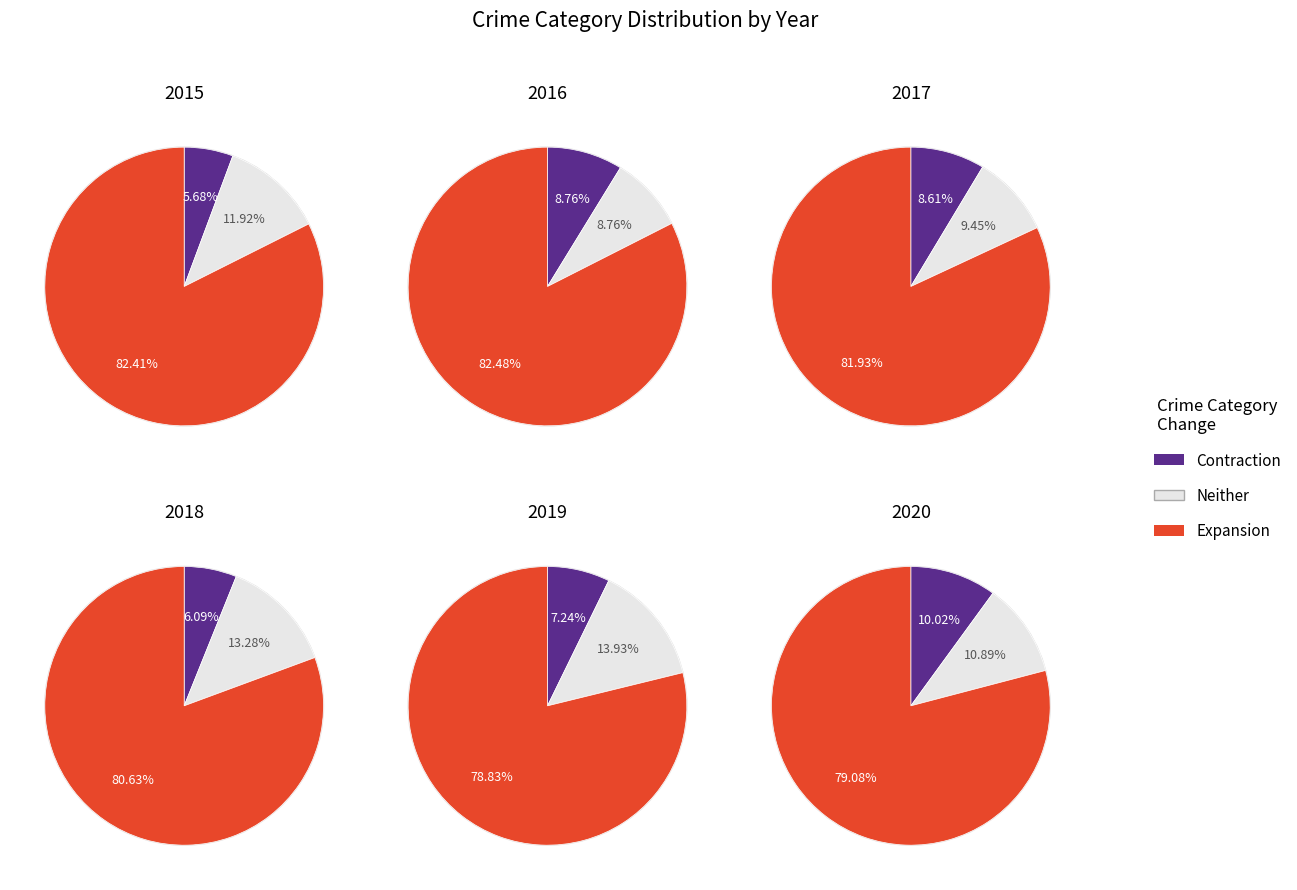

Combined, what portion of the pie is 3 and 5?

27.7%